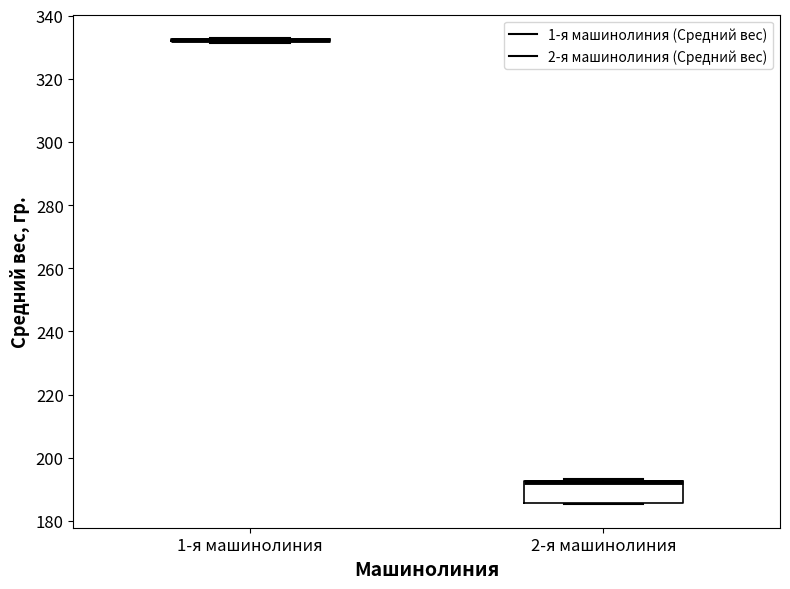

Comparing the boxes themselves (not the whiskers), which one is the tallest?

2-я машинолиния